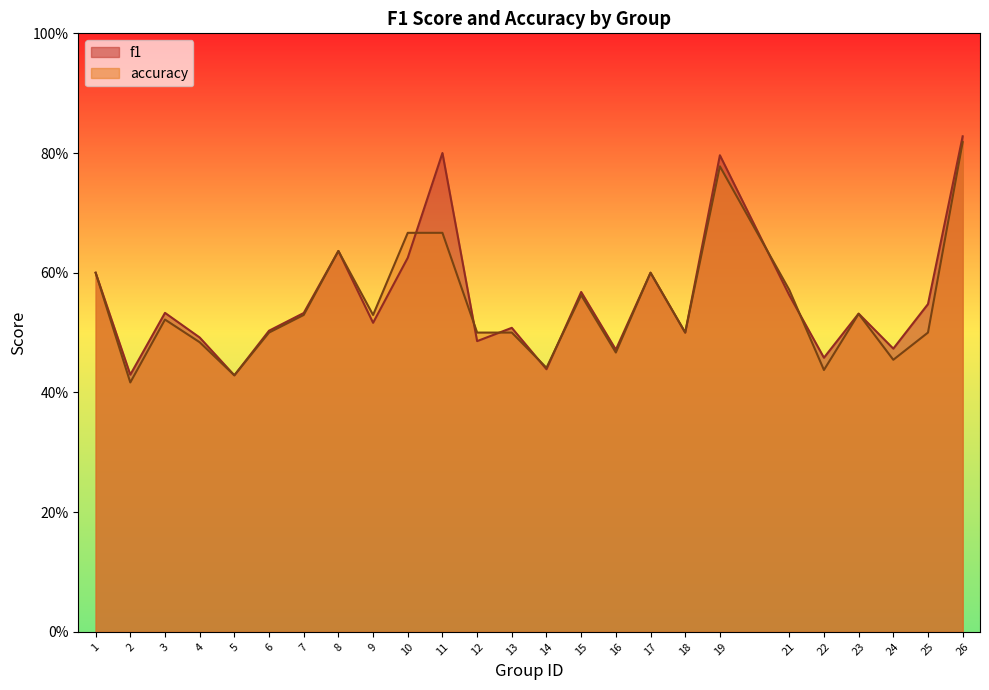

After their last crossing, which series has the higher values: f1 or accuracy?

f1